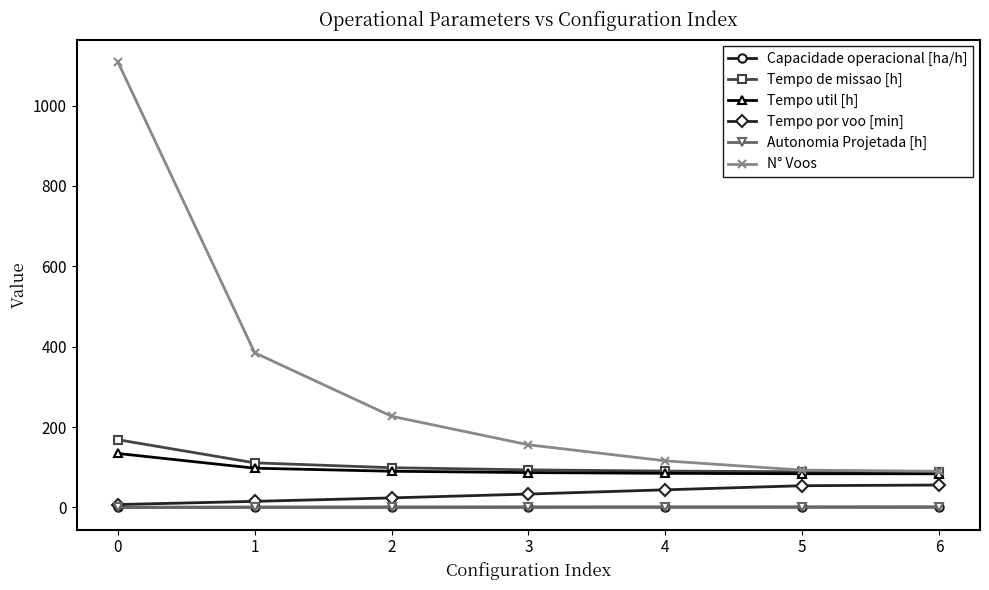

How many series are shown in this chart?

6